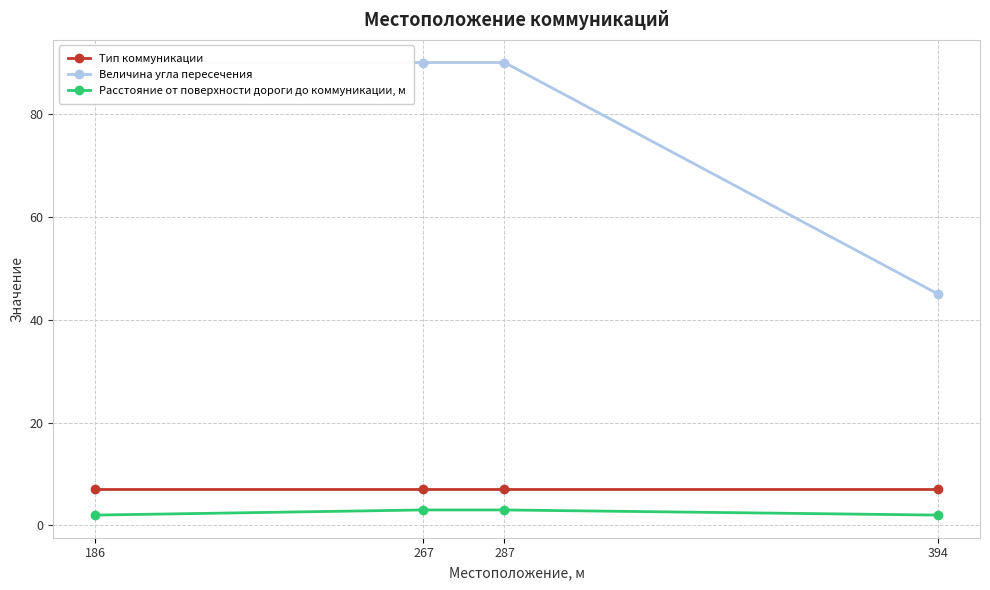

What is the average value of the Тип коммуникации series?

7